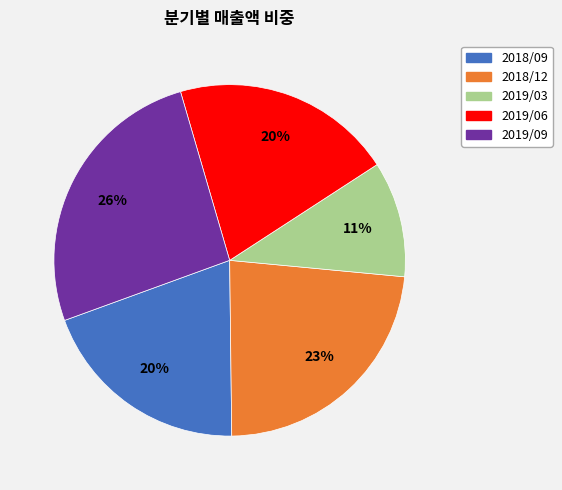

What percentage is the 2019/06 slice, to the nearest percent?

20%